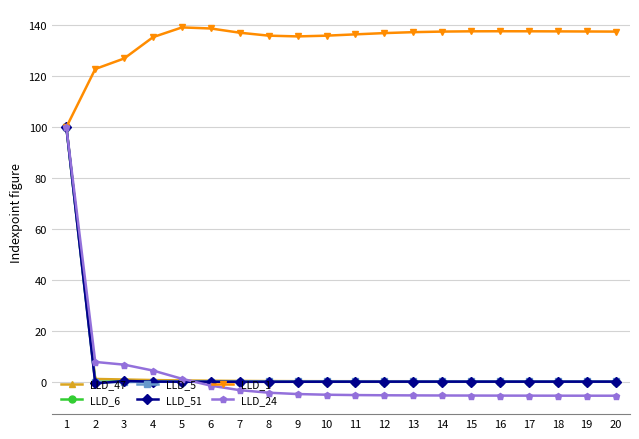

At which label does LLD_6 reach its peak?

1